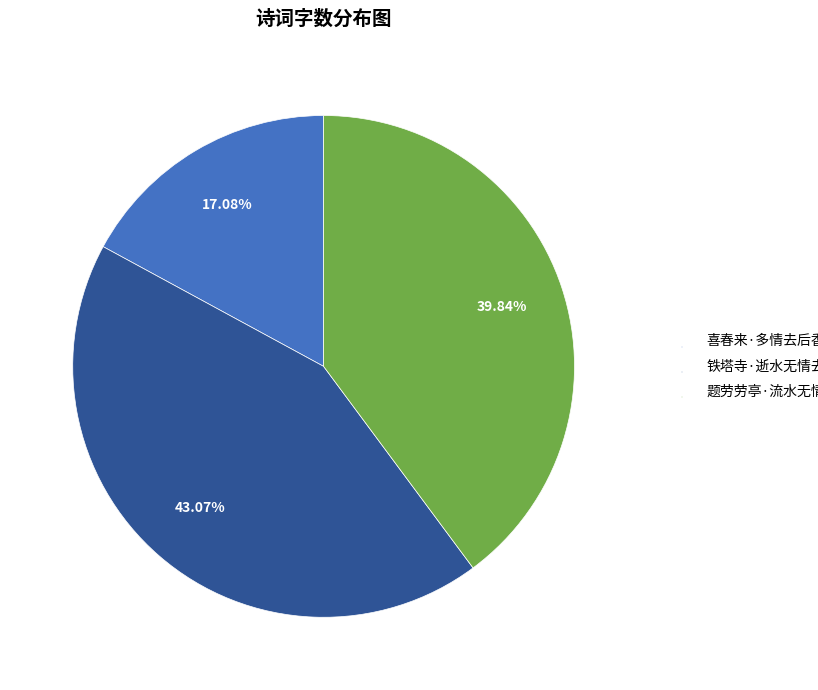

Combined, do 铁塔寺·逝水无情去不囘 and 喜春来·多情去后香留枕 account for over 50%?

Yes